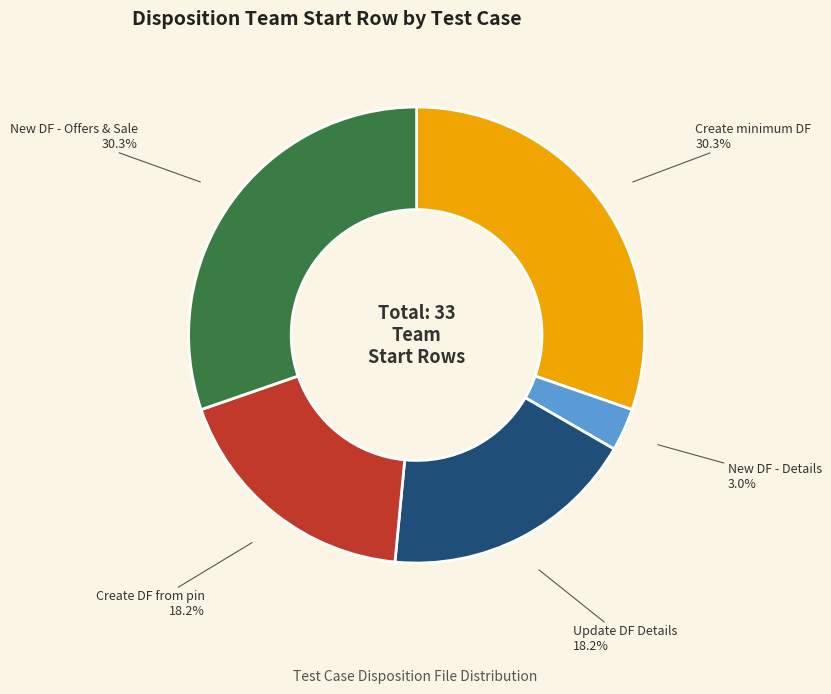

Is Create minimum DF the majority of the pie?

No